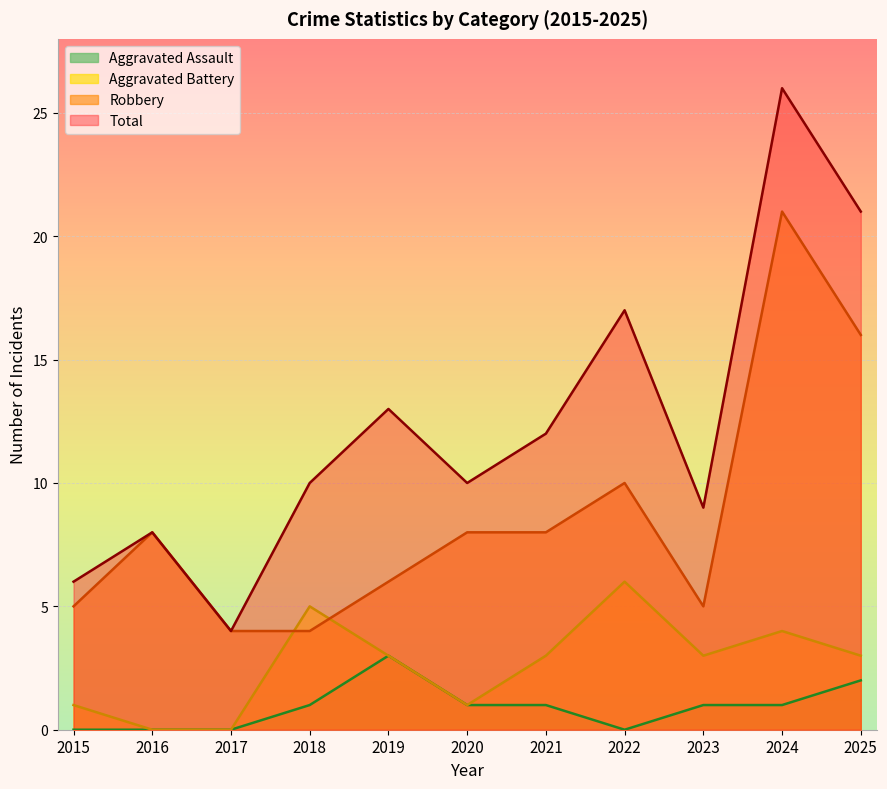

Reading left to right, transcribe all the data shown in this chart.

Robbery: 5	8	4	4	6	8	8	10	5	21	16
Aggravated Battery: 1	0	0	5	3	1	3	6	3	4	3
Aggravated Assault: 0	0	0	1	3	1	1	0	1	1	2
Total: 6	8	4	10	13	10	12	17	9	26	21